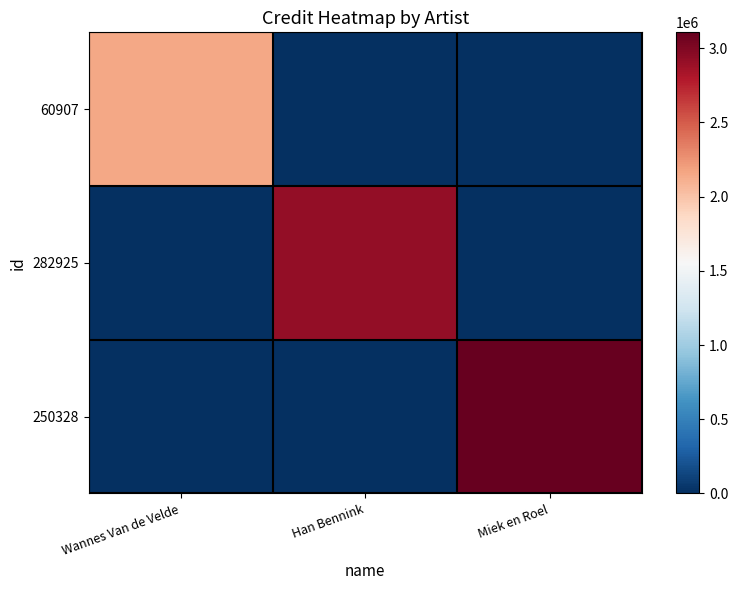

Which series changed the most between Wannes Van de Velde and Han Bennink?

282925